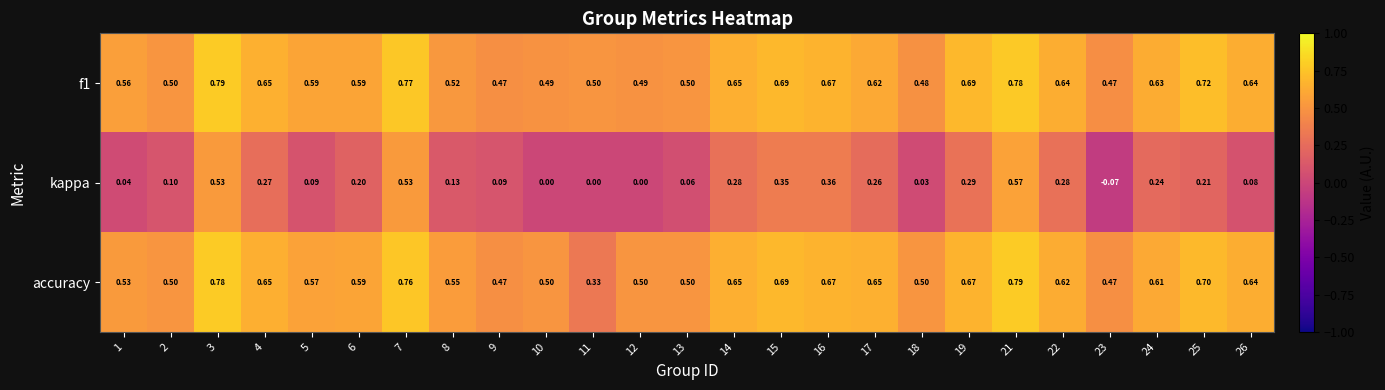

Is the value of kappa at 4 greater than the value of f1 at 15?

No